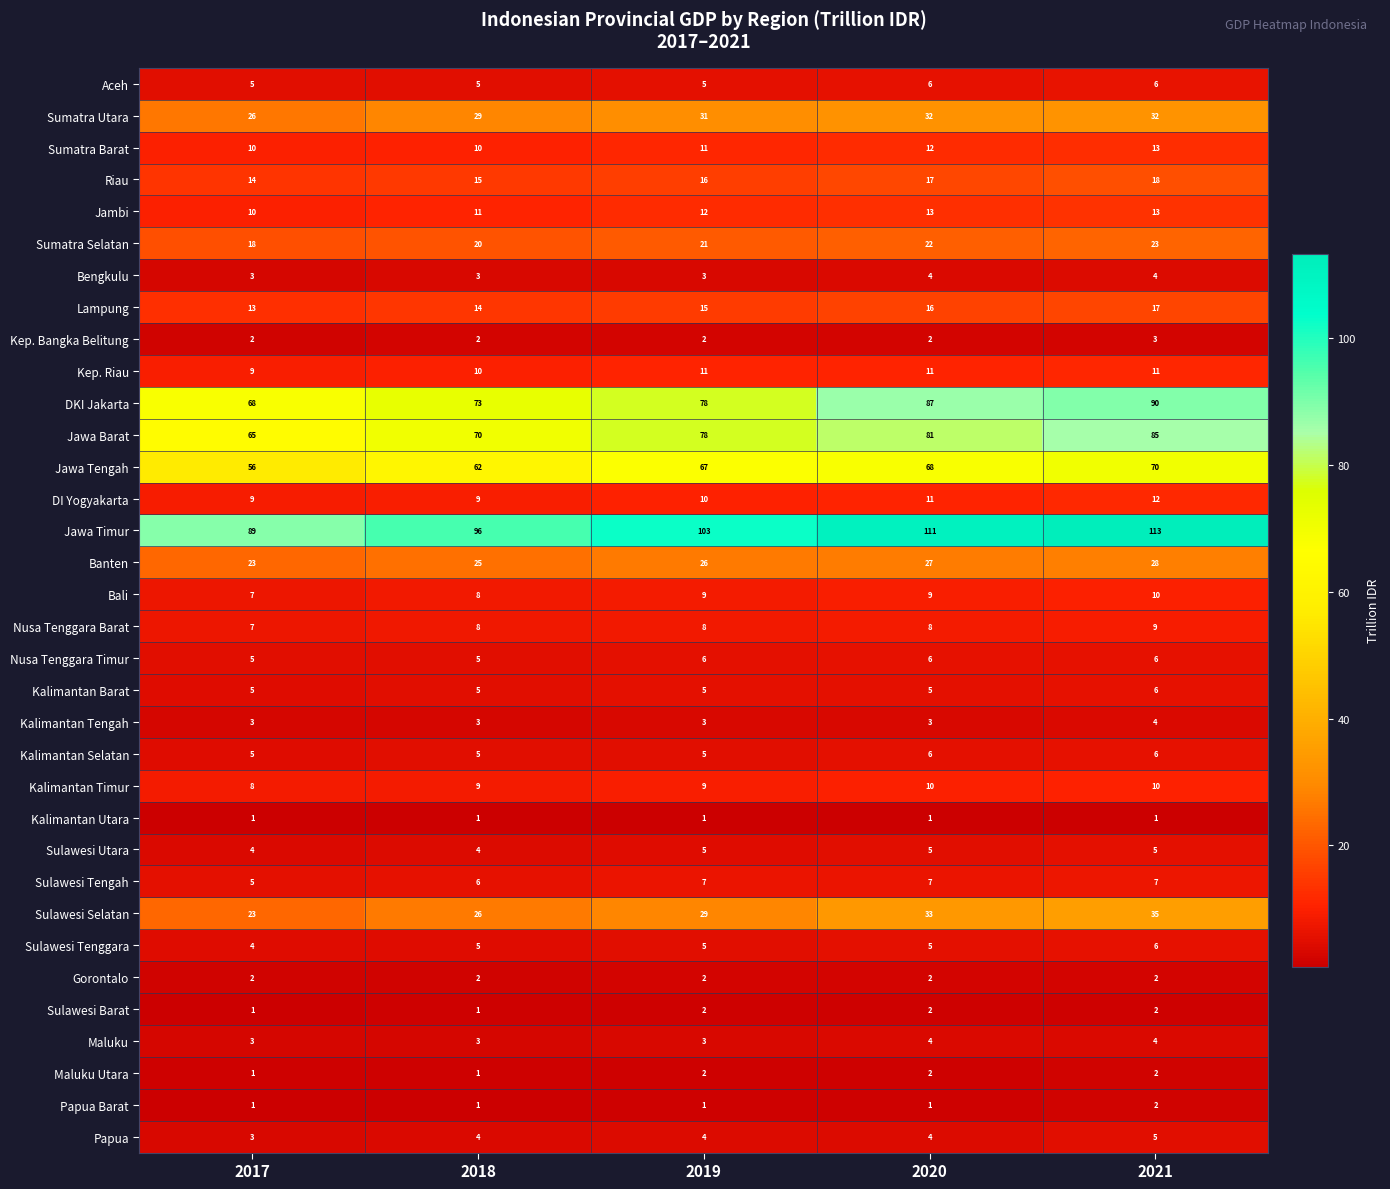

What is the sum of the Kalimantan Timur values at 2019 and 2017?

17